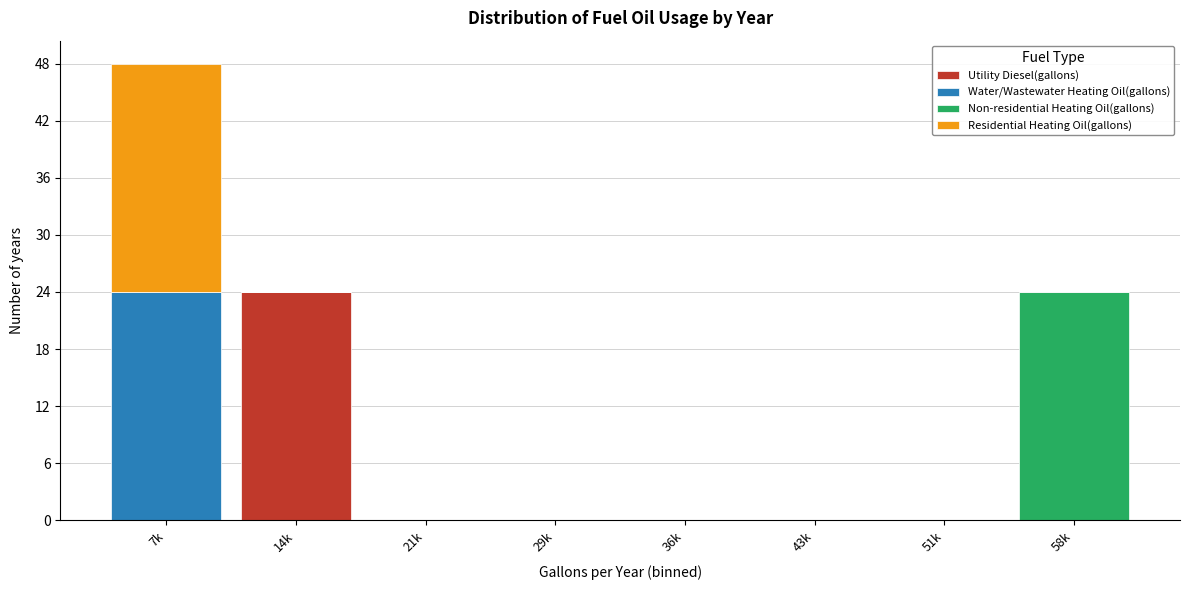

At which category is the sum across all series the highest?

7k